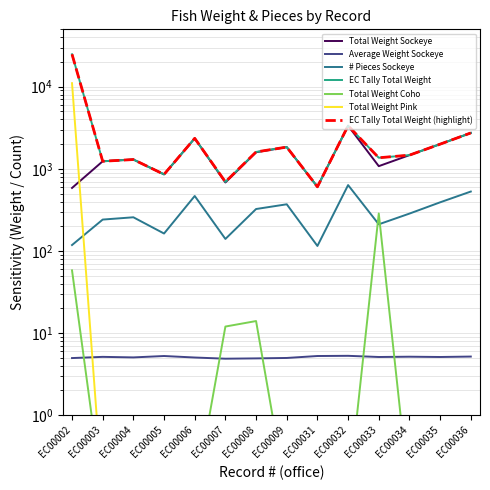

True or false: Total Weight Coho has a value of 0.1 at EC00036.

False